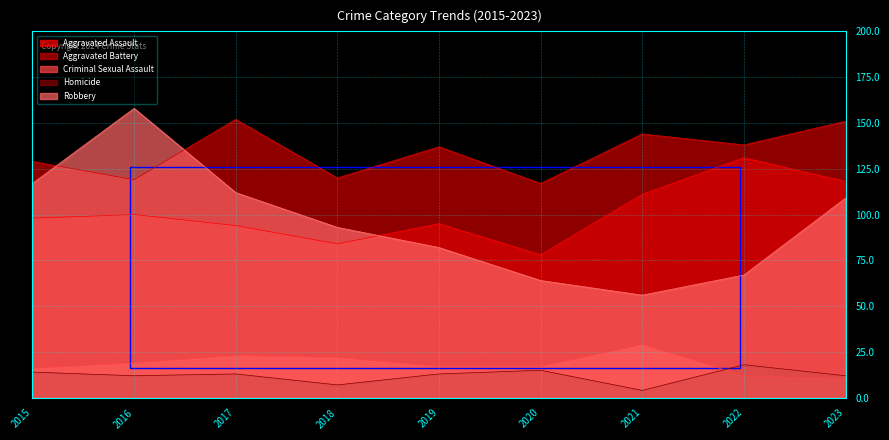

Where is the first local maximum for Robbery?

2016